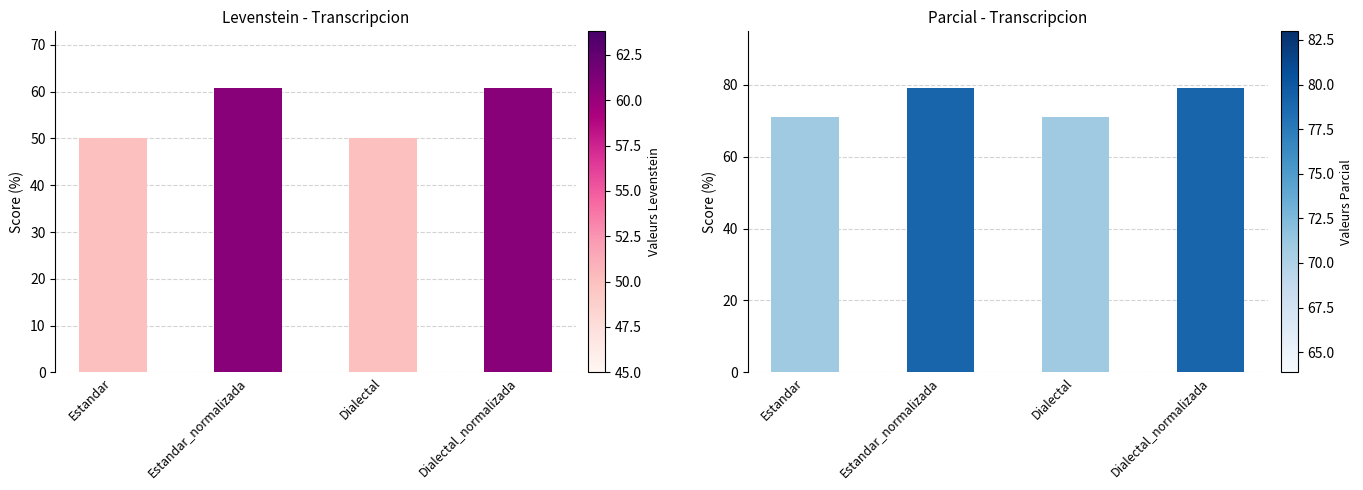

What is the spread (max minus min) of values at Dialectal?

21.0